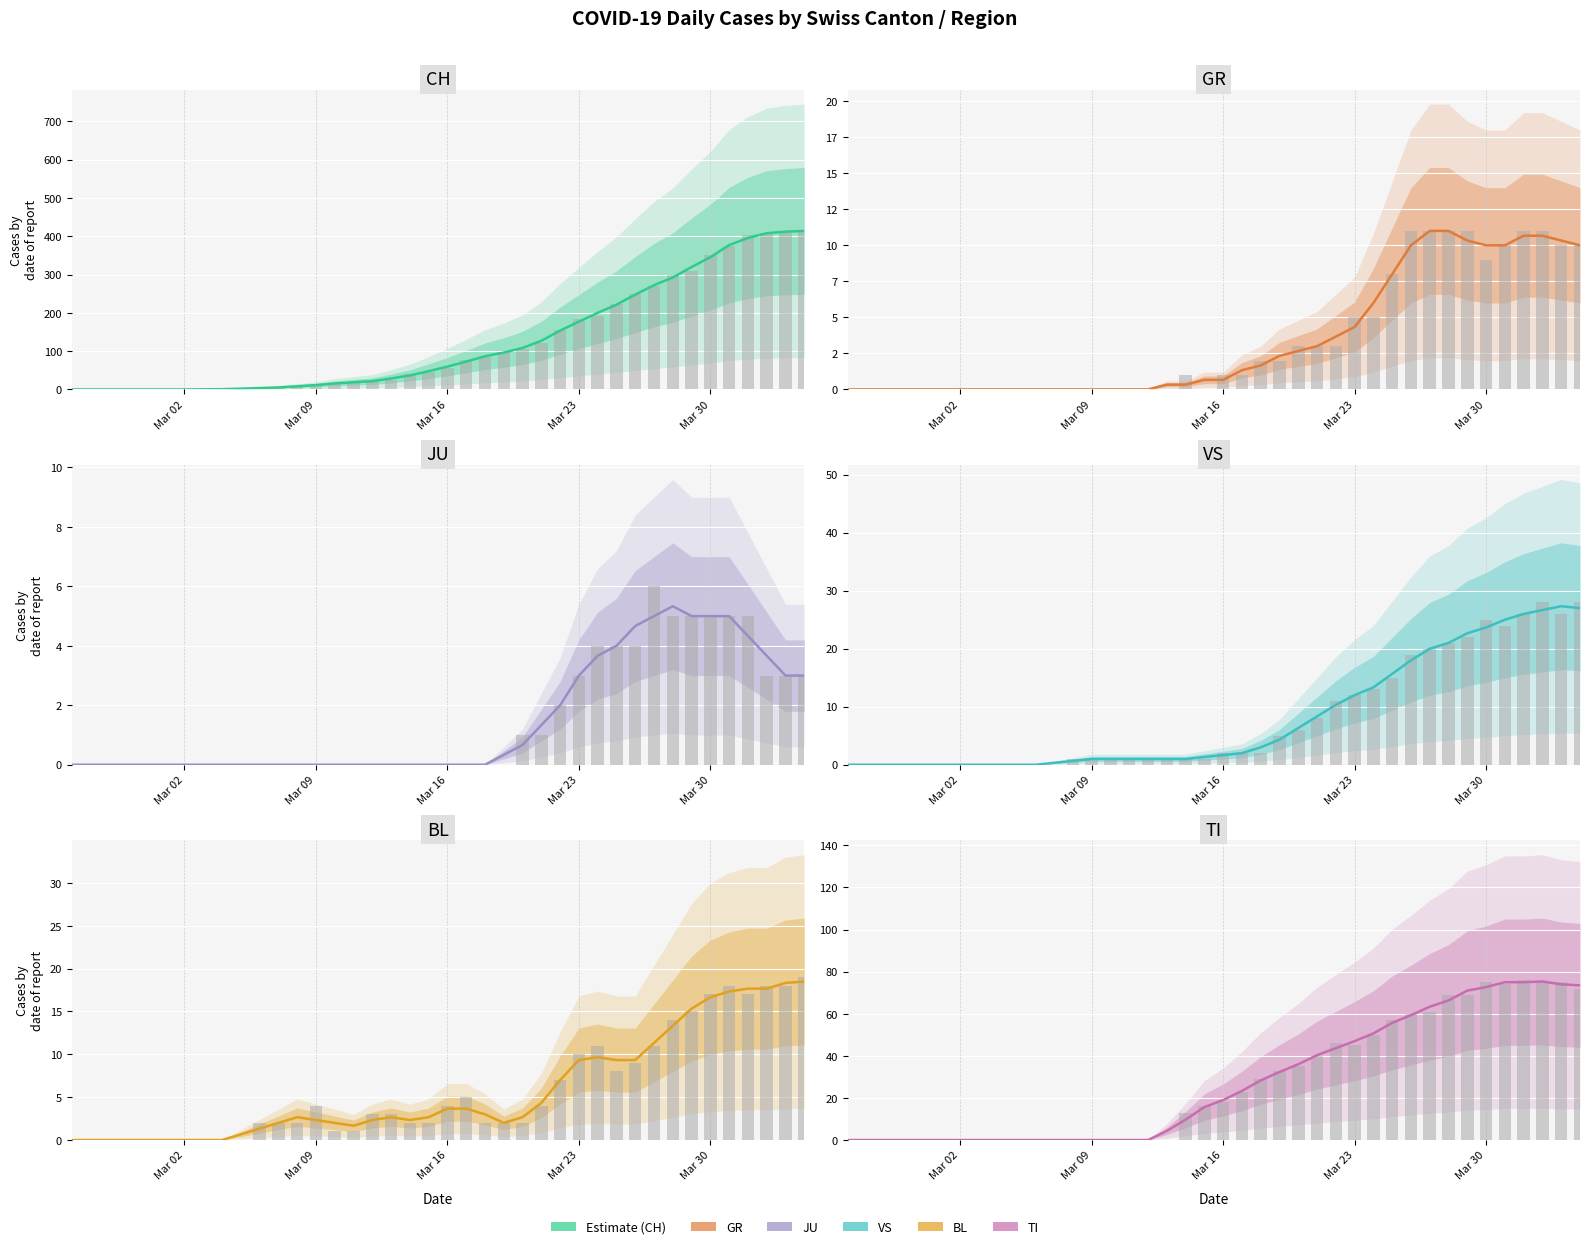

What is the maximum value for GR?

11.0